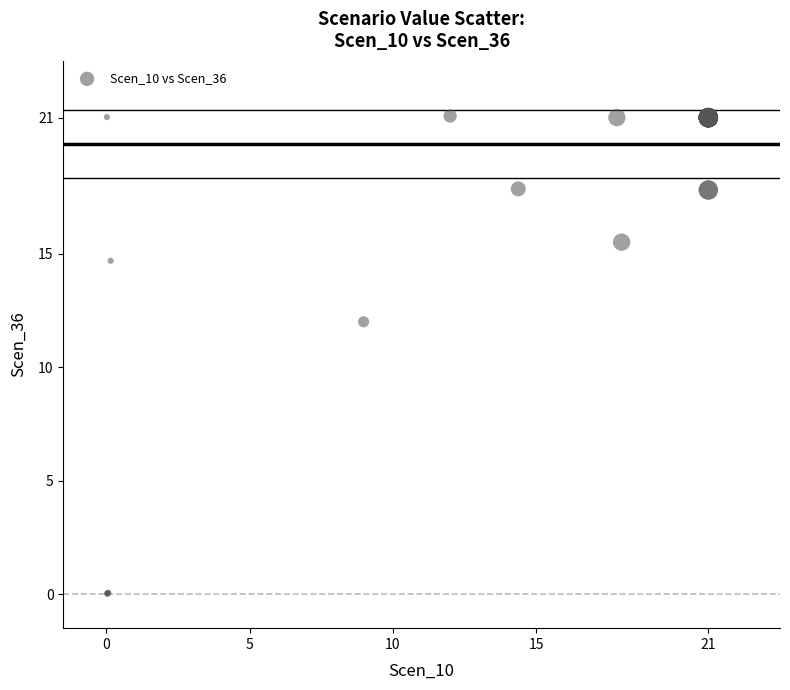

What Y value in the scatter plot is closest to 10?

12.0